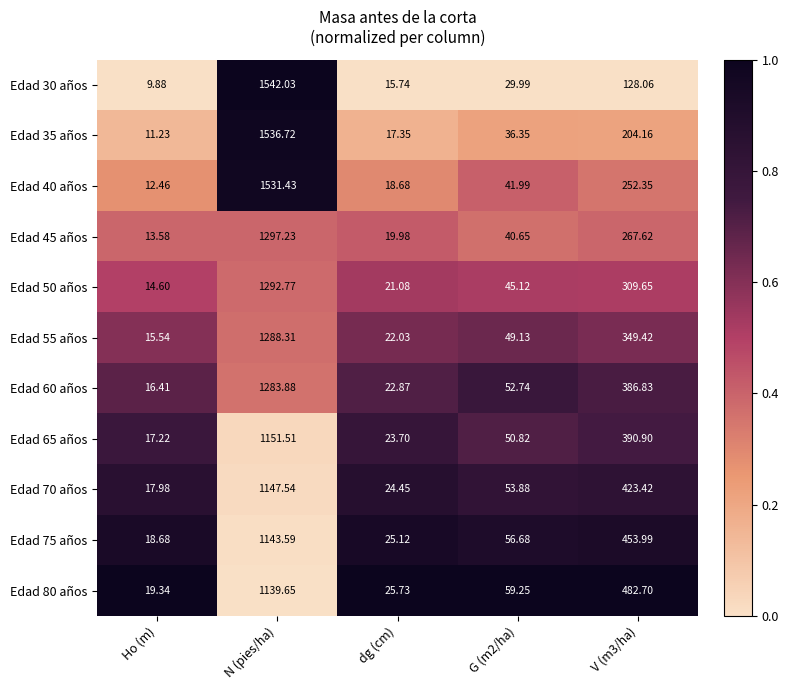

Is the value of Edad 80 años at Ho (m) greater than the value of Edad 50 años at V (m3/ha)?

No